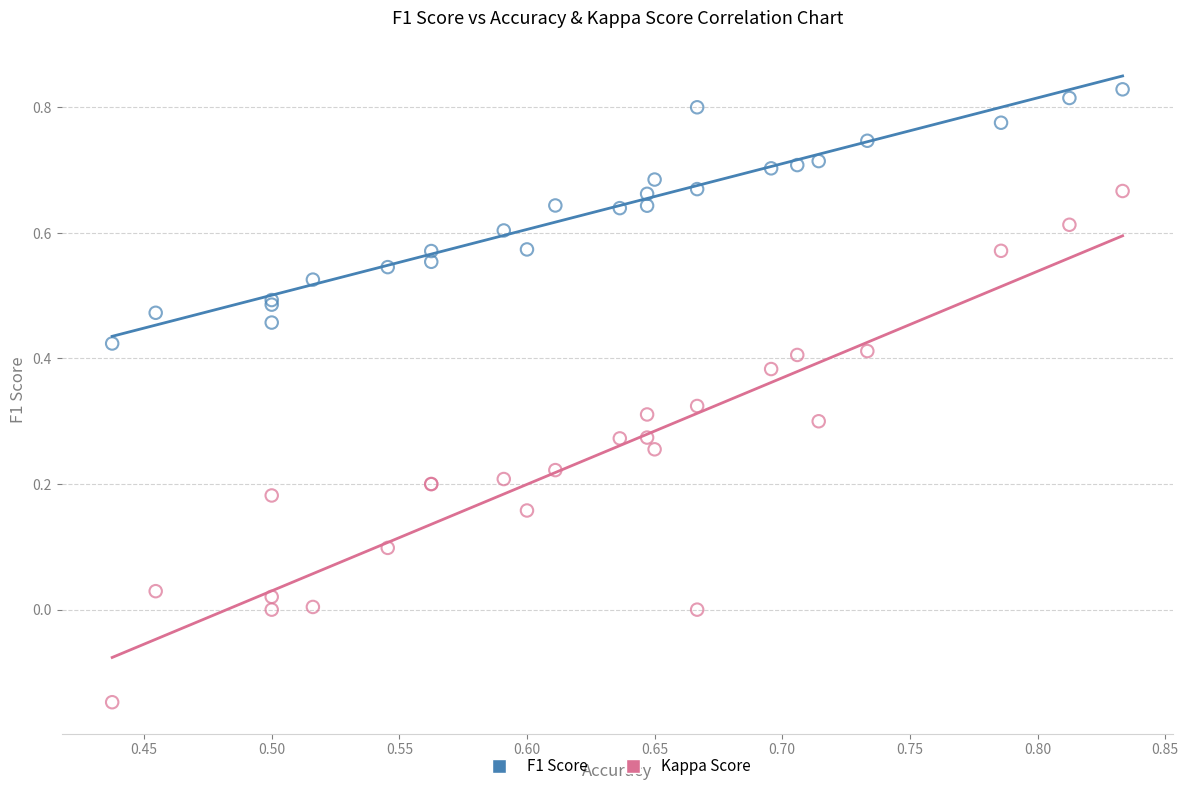

Which series contains the lowest Y value?

Kappa Score